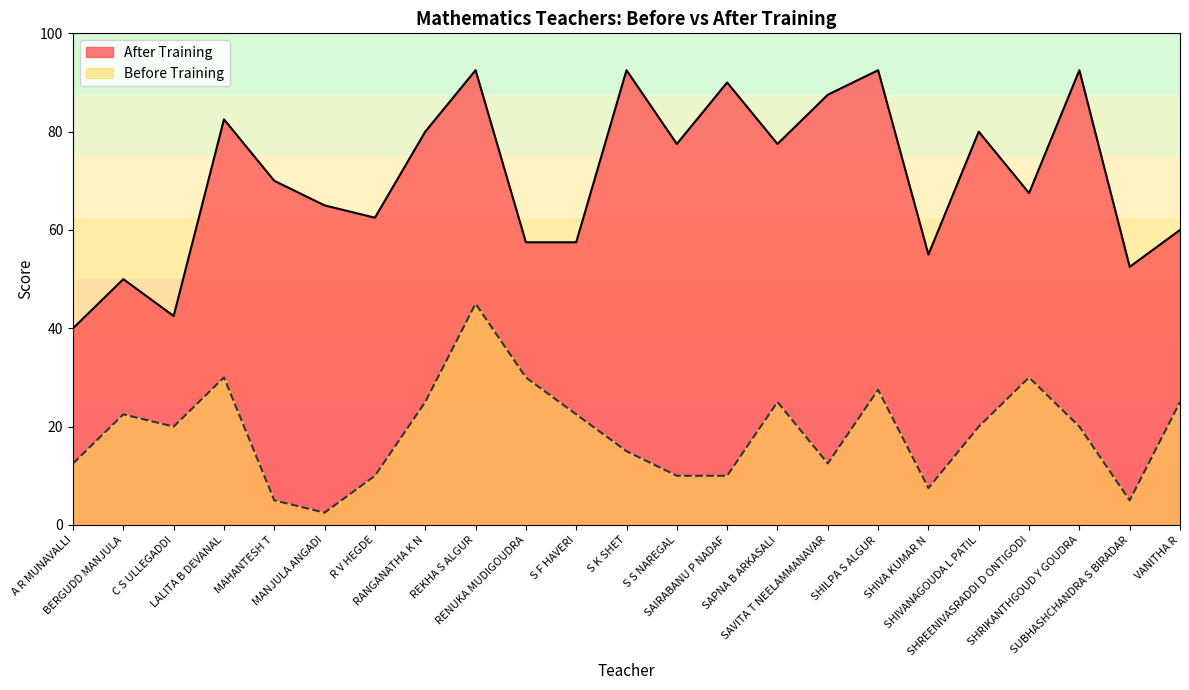

At which category is the sum across all series the highest?

REKHA S ALGUR